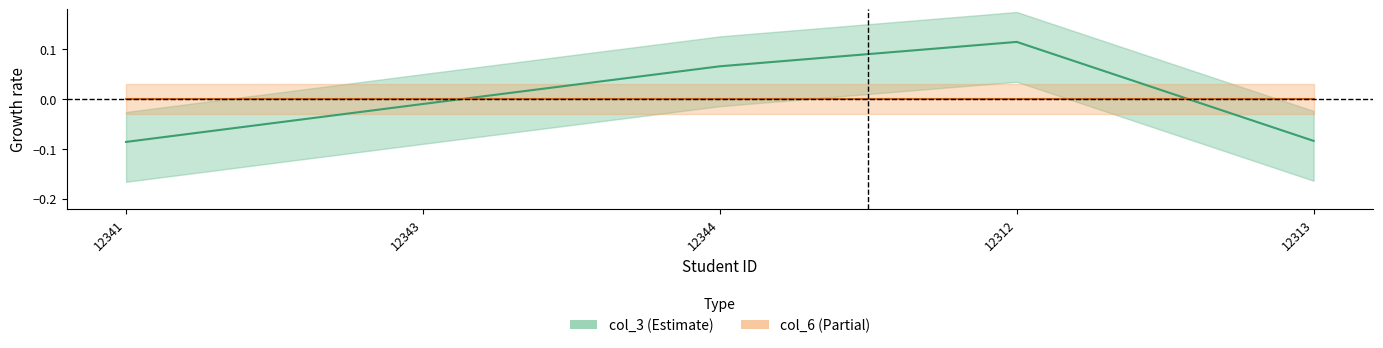

What is the label of the 3rd point from the left?

12344